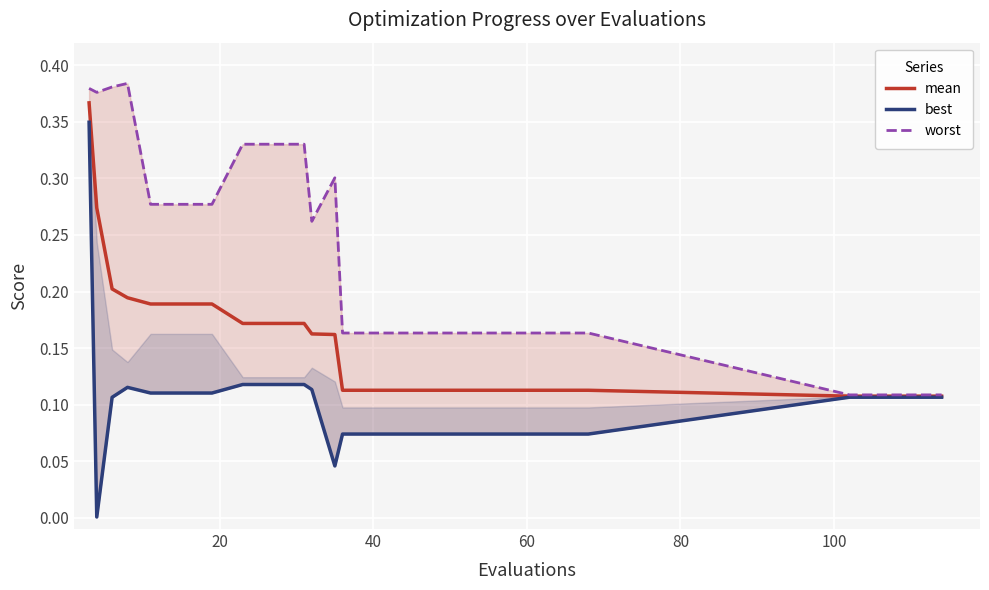

True or false: worst and best intersect in this chart.

False